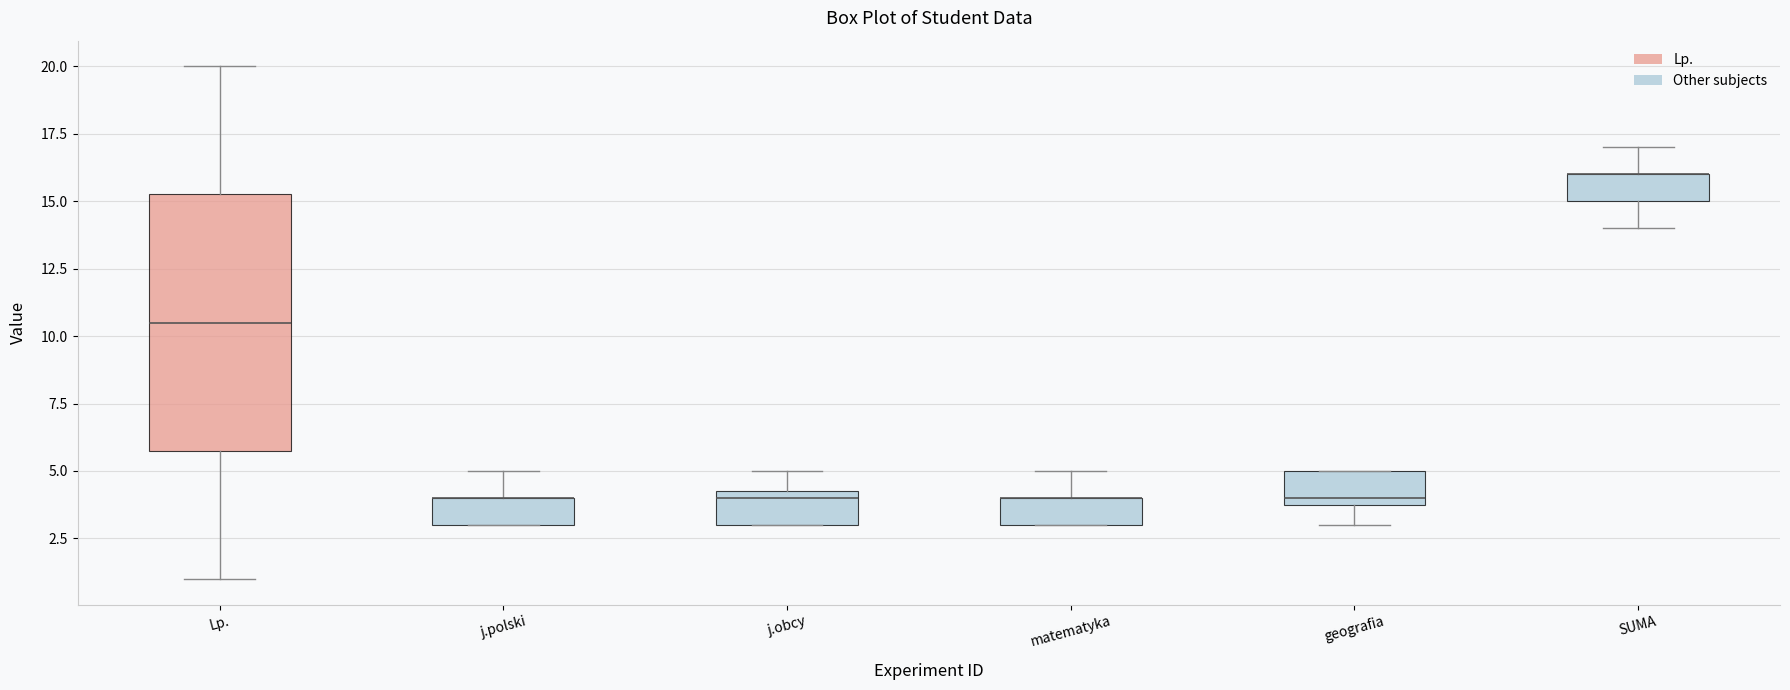

Which box is the tallest, from its lower edge to its upper edge?

Lp.